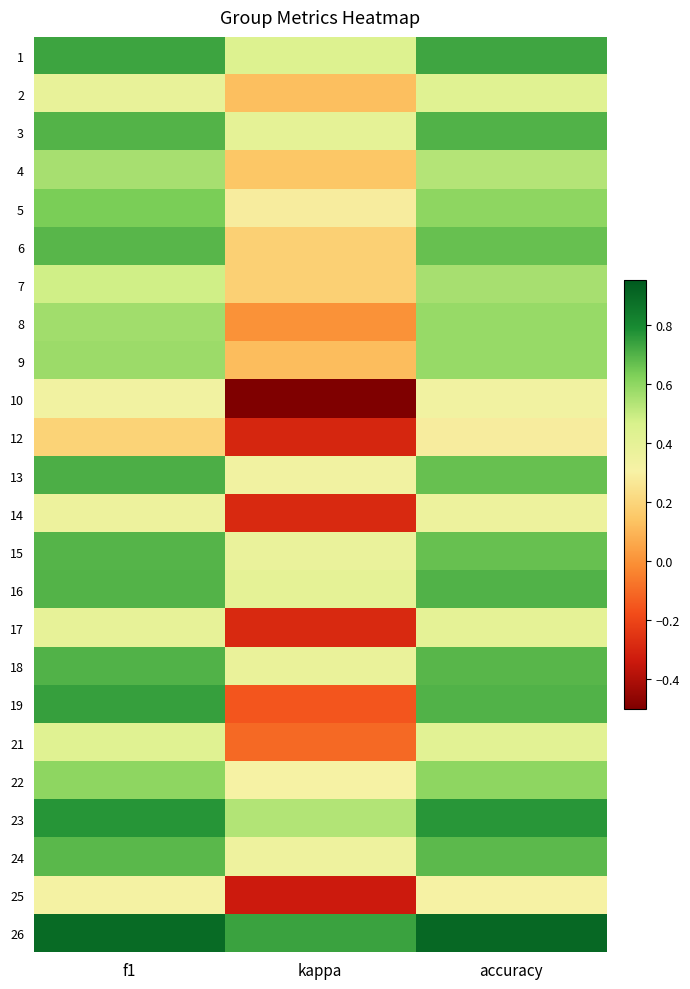

What is the total value across all series at f1?

13.8